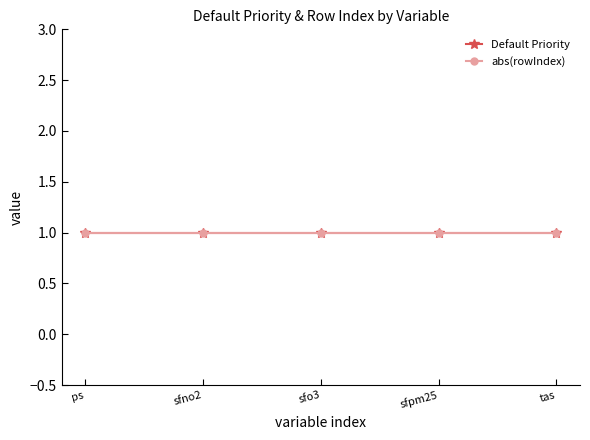

What is the label of the 2nd point from the left?

sfno2